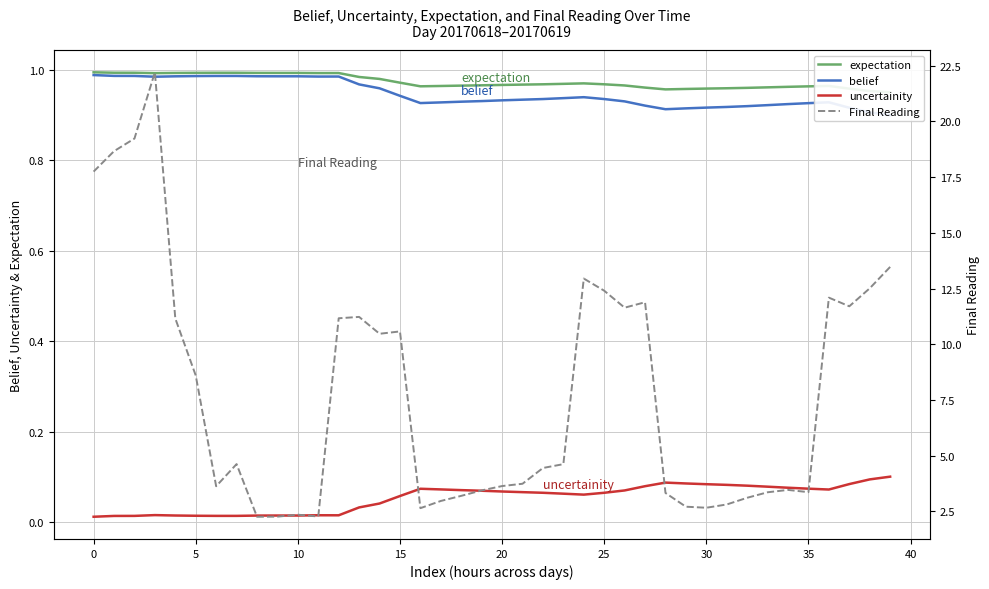

Which series has the widest spread of values?

Final Reading